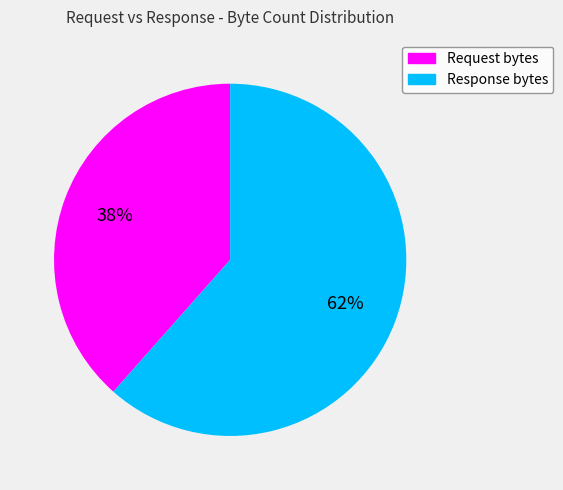

Rank the categories by value from highest to lowest.

Response bytes, Request bytes